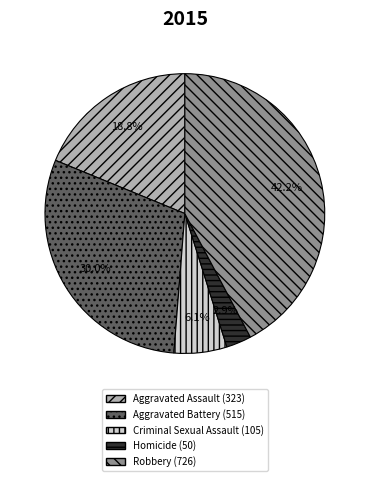

To the nearest percent, what is the combined percentage of Criminal Sexual Assault and Aggravated Assault?

25%